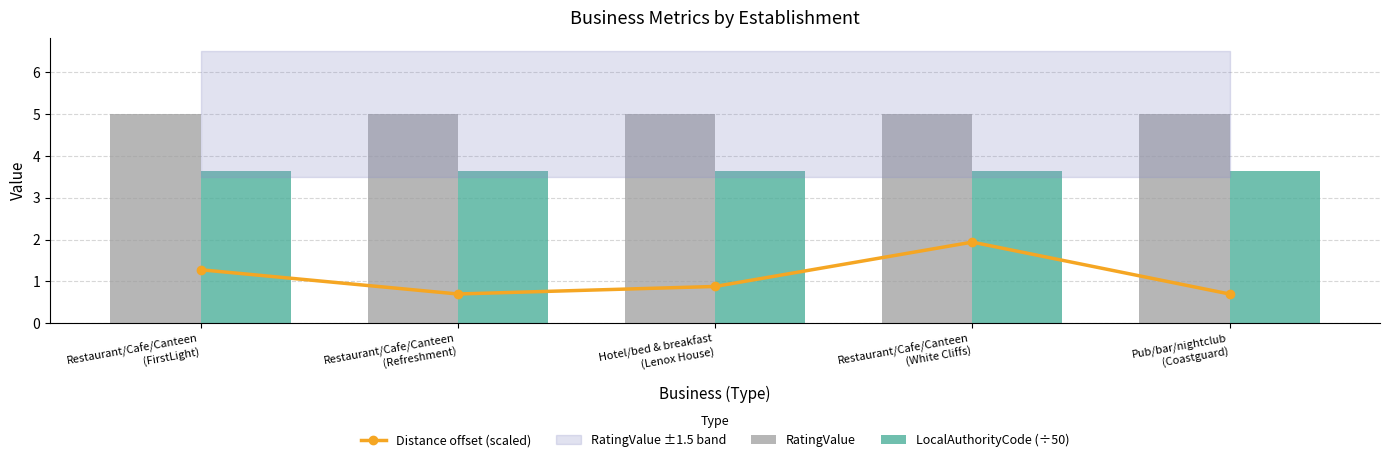

Reading left to right, what are all the values shown in this chart?

Distance offset (scaled): 1.3	0.7	0.9	1.9	0.7
RatingValue: 5.0	5.0	5.0	5.0	5.0
LocalAuthorityCode (÷50): 3.6	3.6	3.6	3.6	3.6